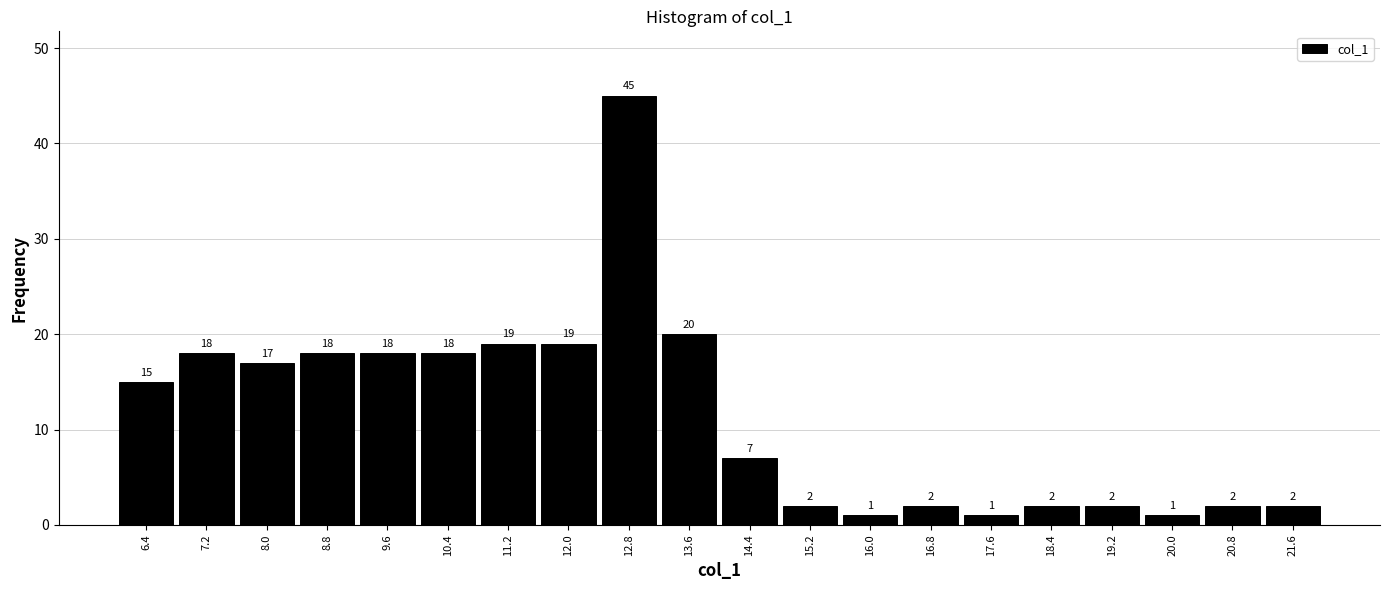

Reading left to right, list every bar in this chart as the range it spans on the x-axis followed by its height.

6.0 to 6.8: 15
6.8 to 7.6: 18
7.6 to 8.4: 17
8.4 to 9.2: 18
9.2 to 10.0: 18
10.0 to 10.8: 18
10.8 to 11.6: 19
11.6 to 12.4: 19
12.4 to 13.2: 45
13.2 to 14.0: 20
14.0 to 14.8: 7
14.8 to 15.6: 2
15.6 to 16.4: 1
16.4 to 17.2: 2
17.2 to 18.0: 1
18.0 to 18.8: 2
18.8 to 19.6: 2
19.6 to 20.4: 1
20.4 to 21.2: 2
21.2 to 22.0: 2